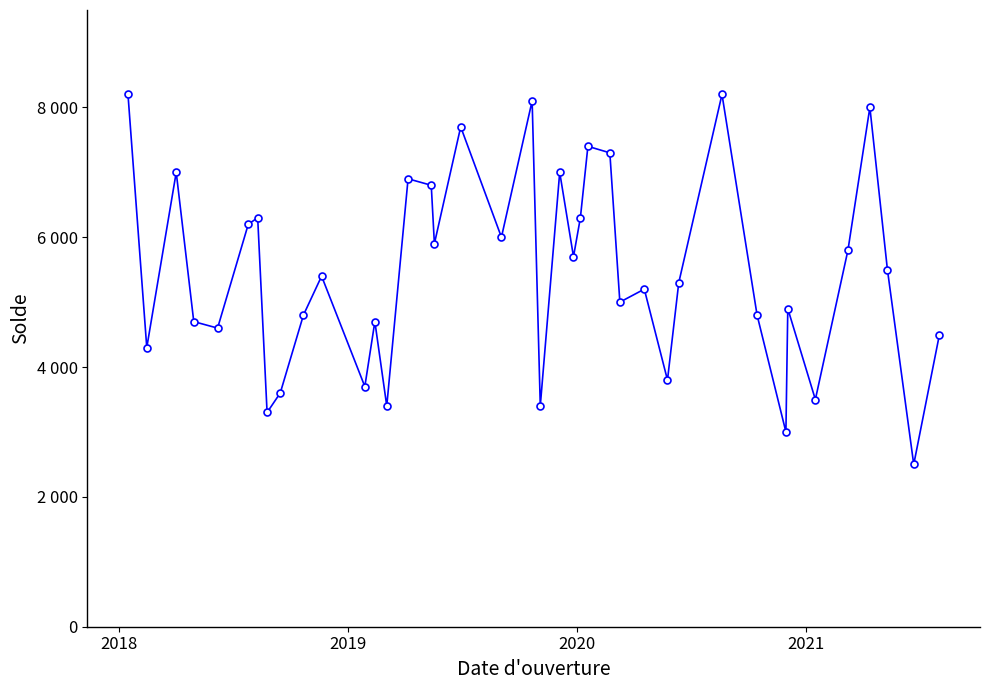

What is the difference between the maximum and minimum values?

5700